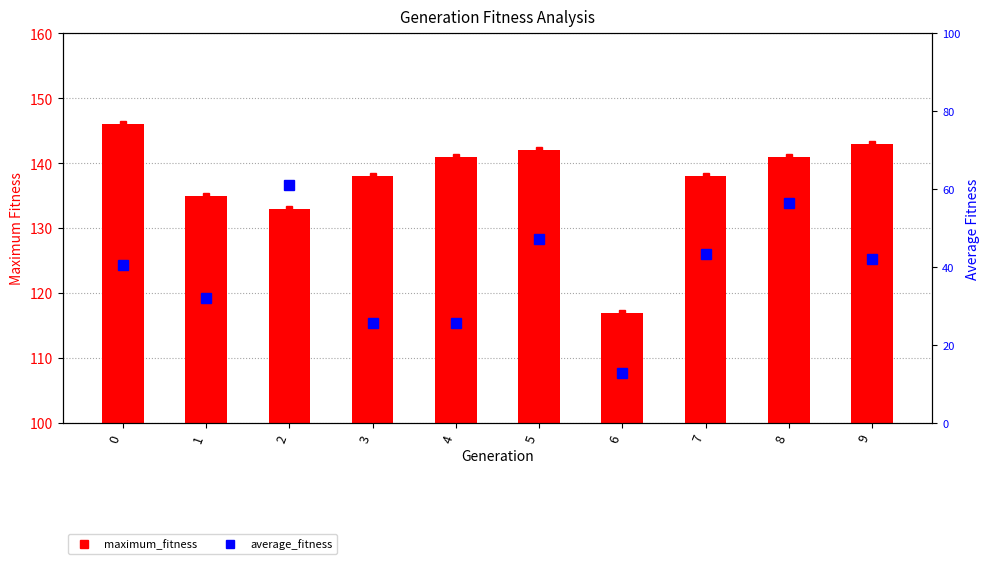

Which has a higher value, 9 or 2?

9